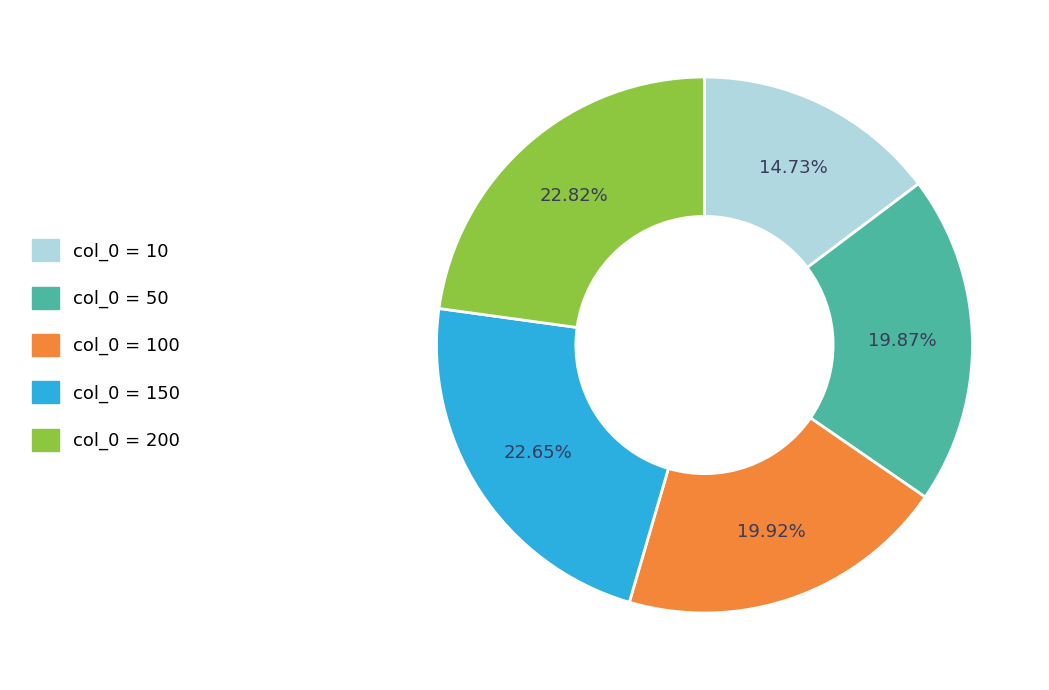

Is there any slice that represents more than half of the pie?

No